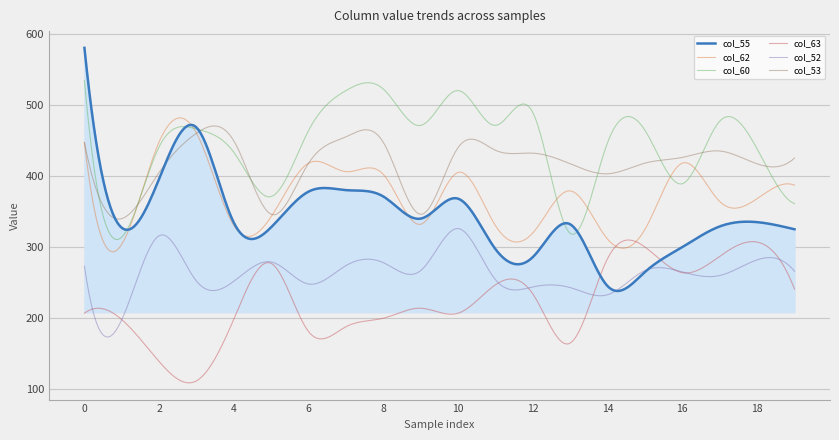

How many categories are shown in the chart?

300